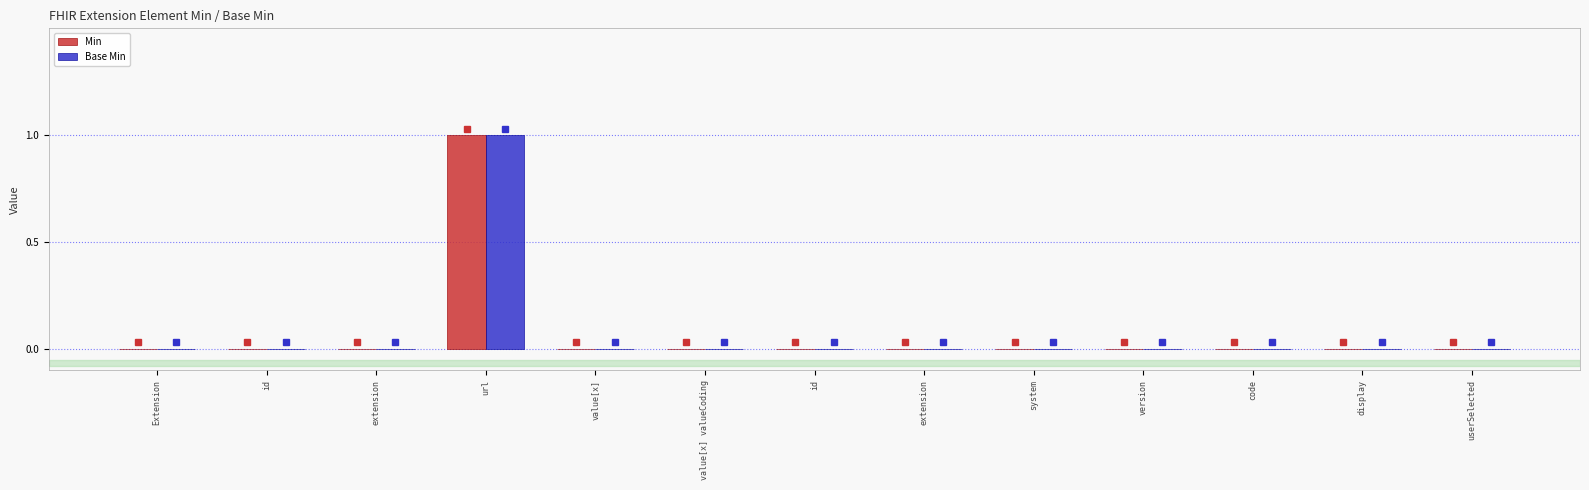

How many groups of bars are there?

13